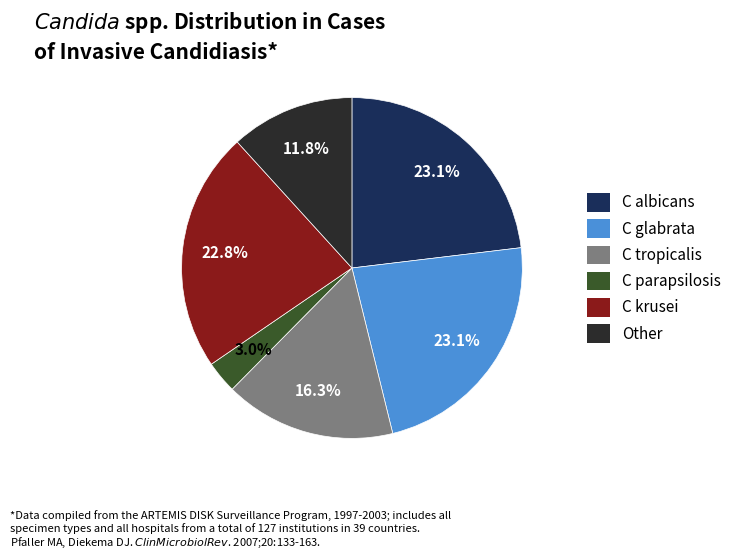

Count the number of slices in the pie.

6